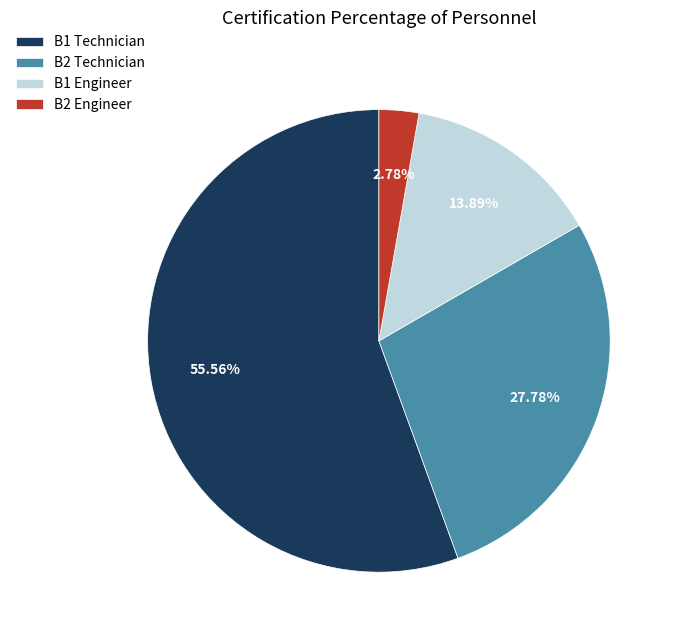

To the nearest percent, what is the average slice percentage?

25%